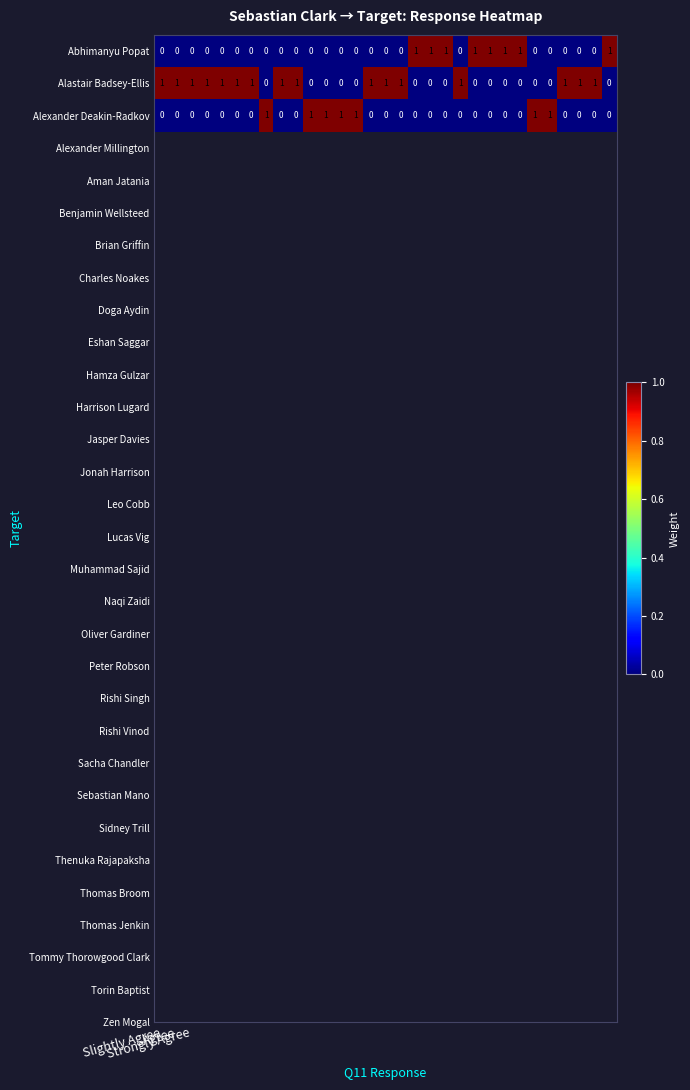

How many positive values does the Abhimanyu Popat series have?

8